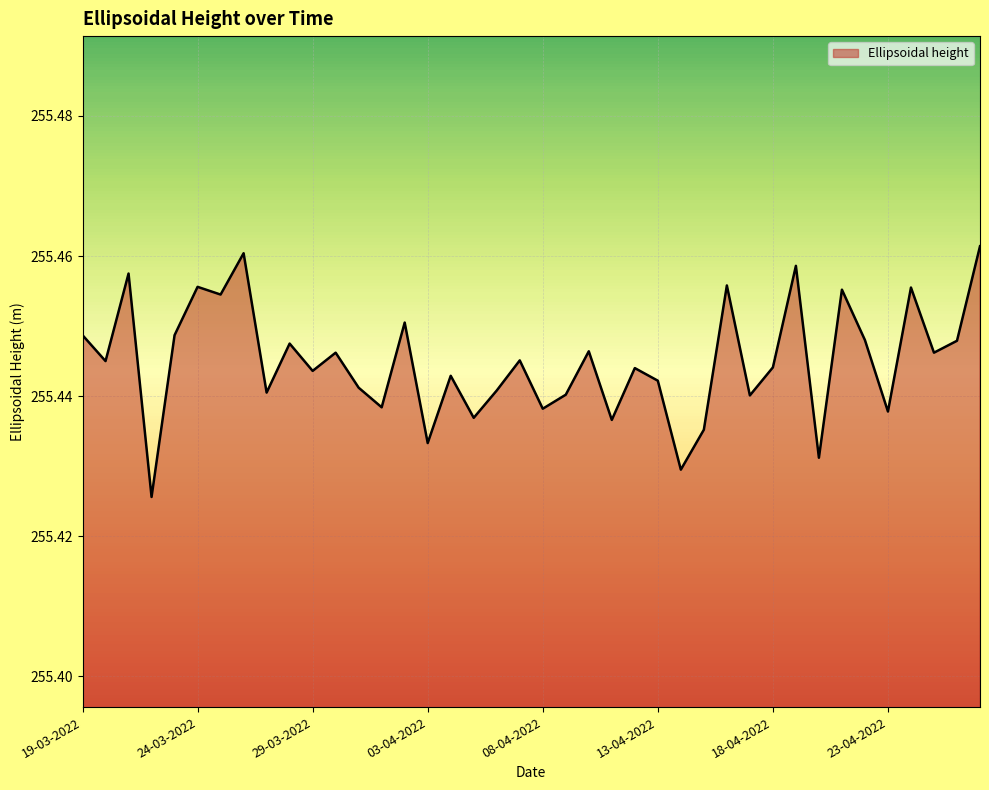

What is the label of the 30th point from the right?

29-03-2022